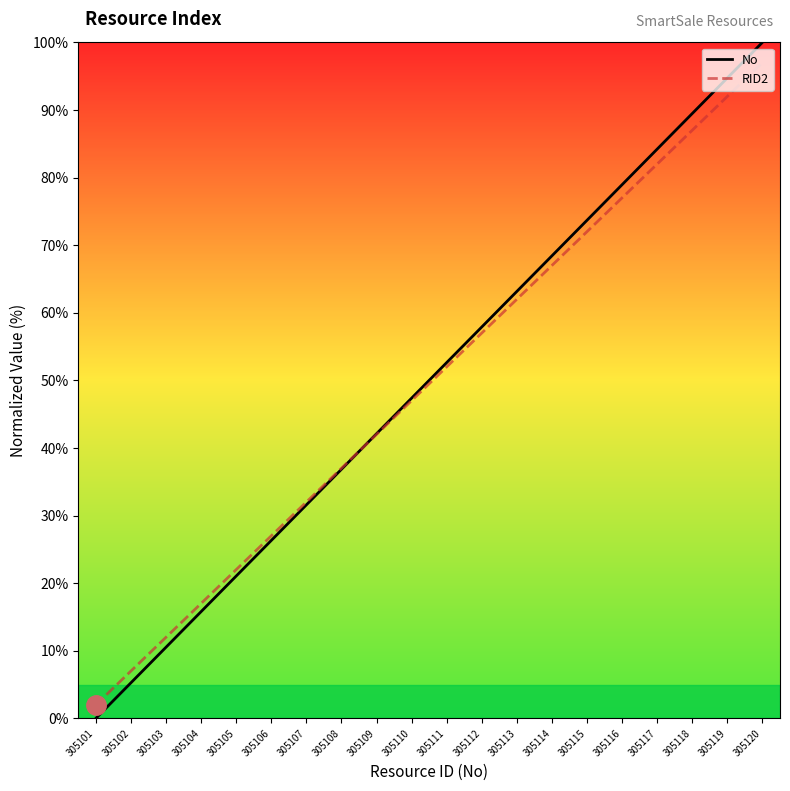

What is the value of the RID2 point at the 20th from the left?

97.0